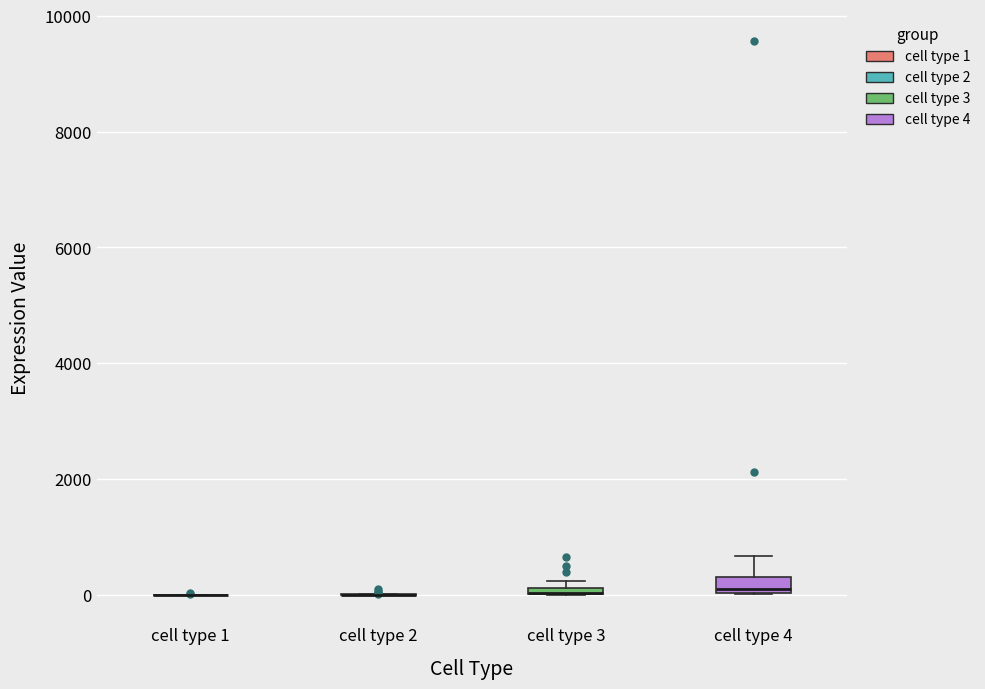

Where does the upper whisker of the box for cell type 4 end on the y-axis? The values are not printed on the chart, so give them approximately, as read against the axis.

600